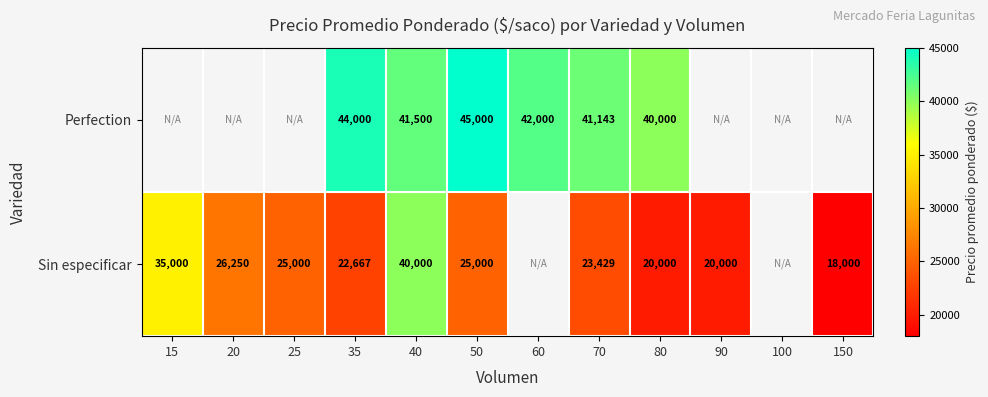

What is the difference between the highest and lowest values at 40?

1500